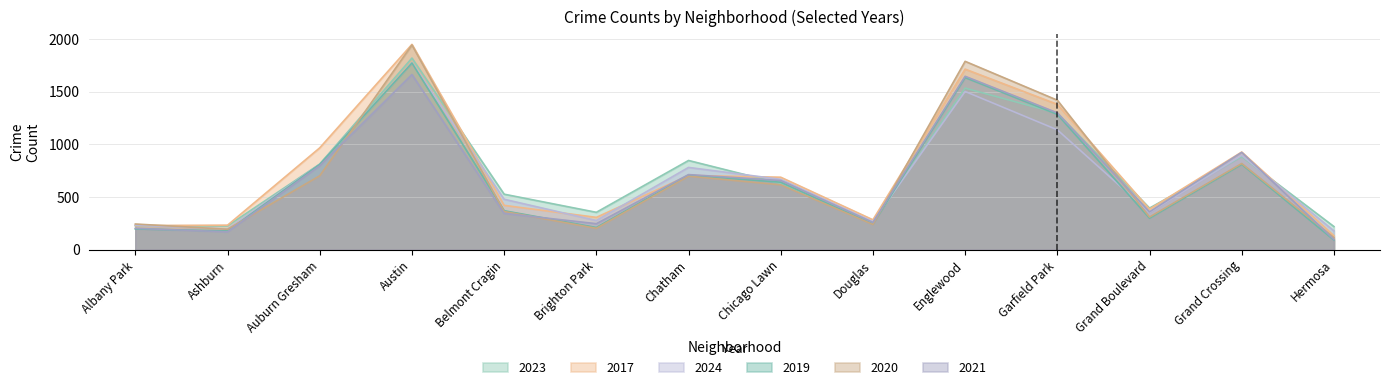

At which label does 2021 reach its minimum?

Hermosa